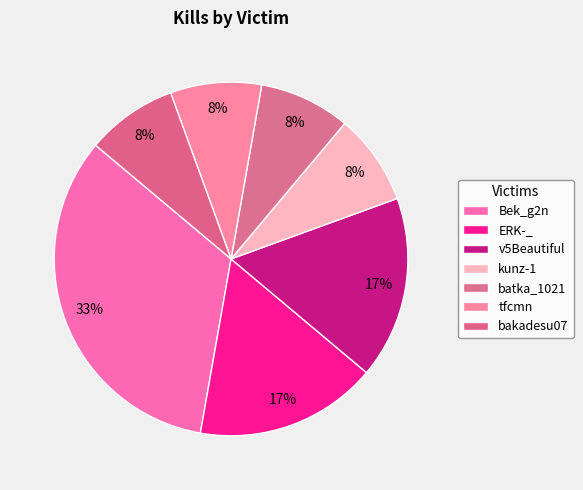

How many segments does this pie chart have?

7